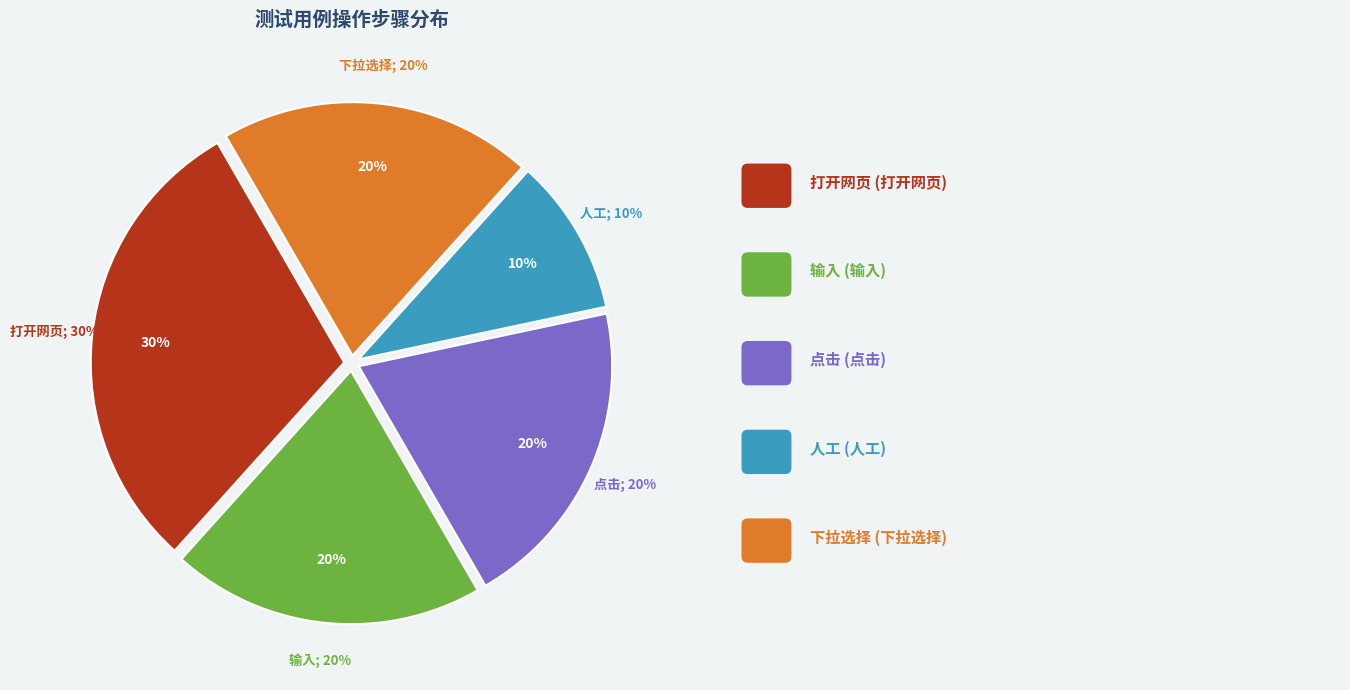

To the nearest percent, what is the combined percentage of 人工 and 点击?

30%